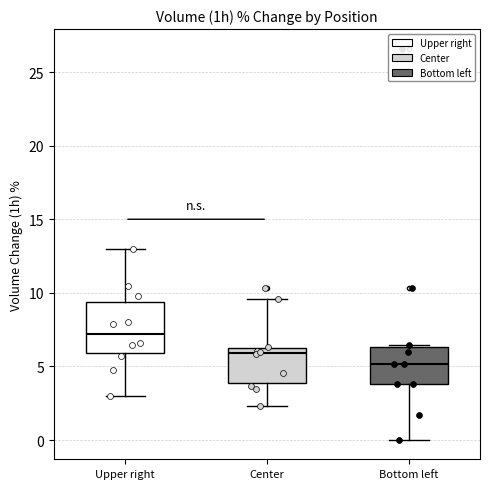

Reading left to right, transcribe this box plot: for each box, give where its median line is, the range the box spans, and where its two whiskers end, as read against the y-axis. The values are not printed on the chart, so give them approximately, as read against the axis.

Upper right: median 7.0, box 6.0 to 9.5, whiskers 3.0 to 13.0
Center: median 6.0, box 4.0 to 6.5, whiskers 2.5 to 9.5
Bottom left: median 5.0, box 4.0 to 6.5, whiskers 0.0 to 6.5